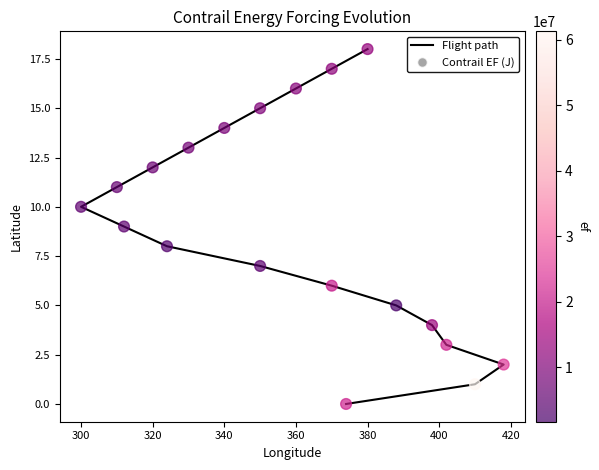

Which series reaches the maximum Y coordinate?

Flight path